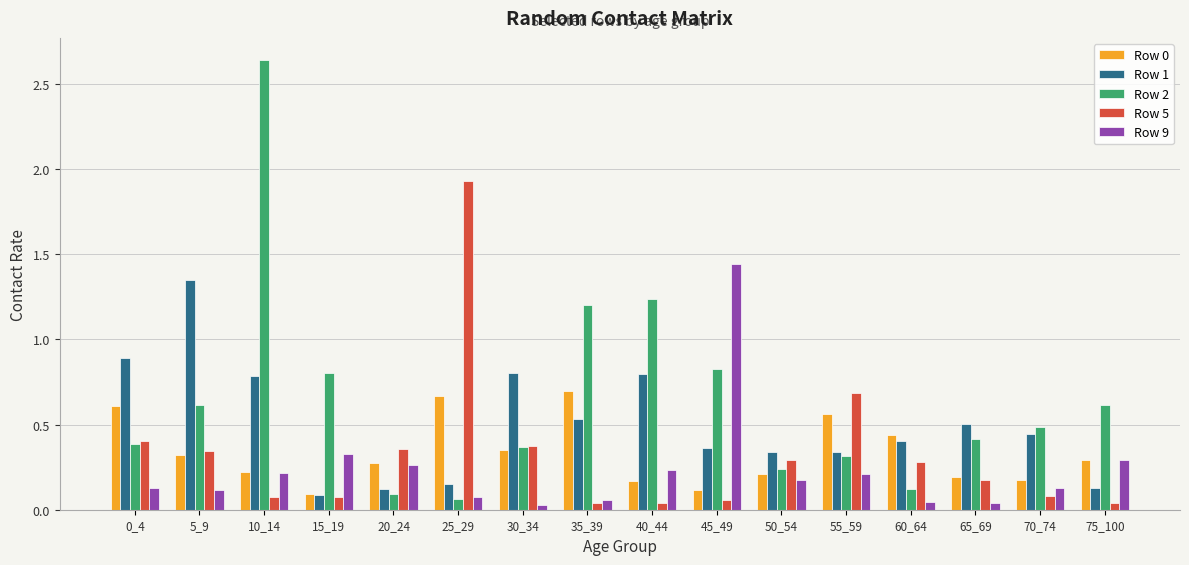

What is the difference between the second highest and second lowest values in the Row 2 series?

1.1